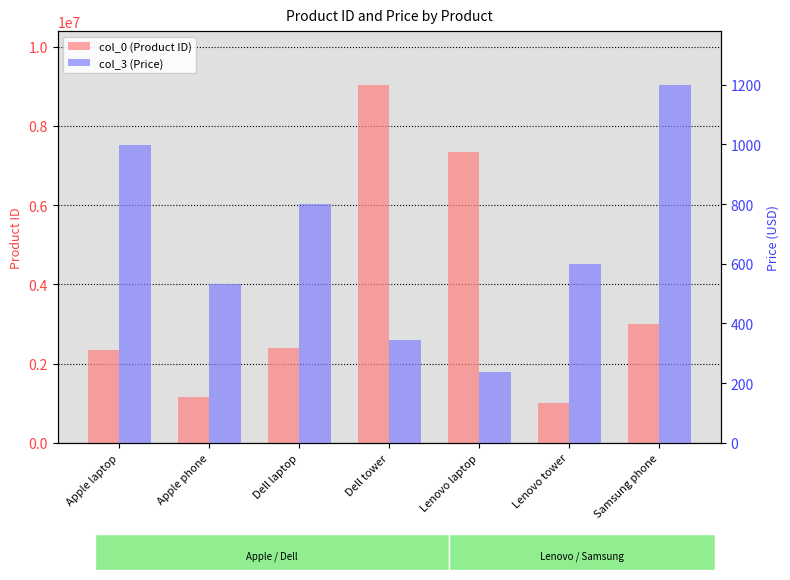

Reading left to right, what are all the values shown in this chart?

col_0 (Product ID): Apple laptop=2347800	Apple phone=1167234	Dell laptop=2390112	Dell tower=9034210	Lenovo laptop=7346234	Lenovo tower=1009453	Samsung phone=3001265
col_3 (Price): Apple laptop=999	Apple phone=534	Dell laptop=799	Dell tower=345	Lenovo laptop=239	Lenovo tower=599	Samsung phone=1200